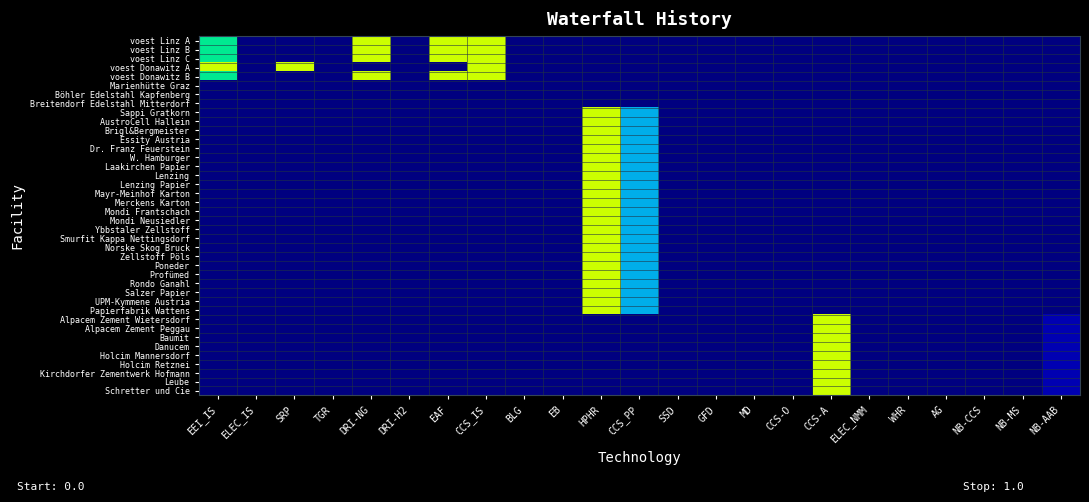

How many data points does each series have?

23